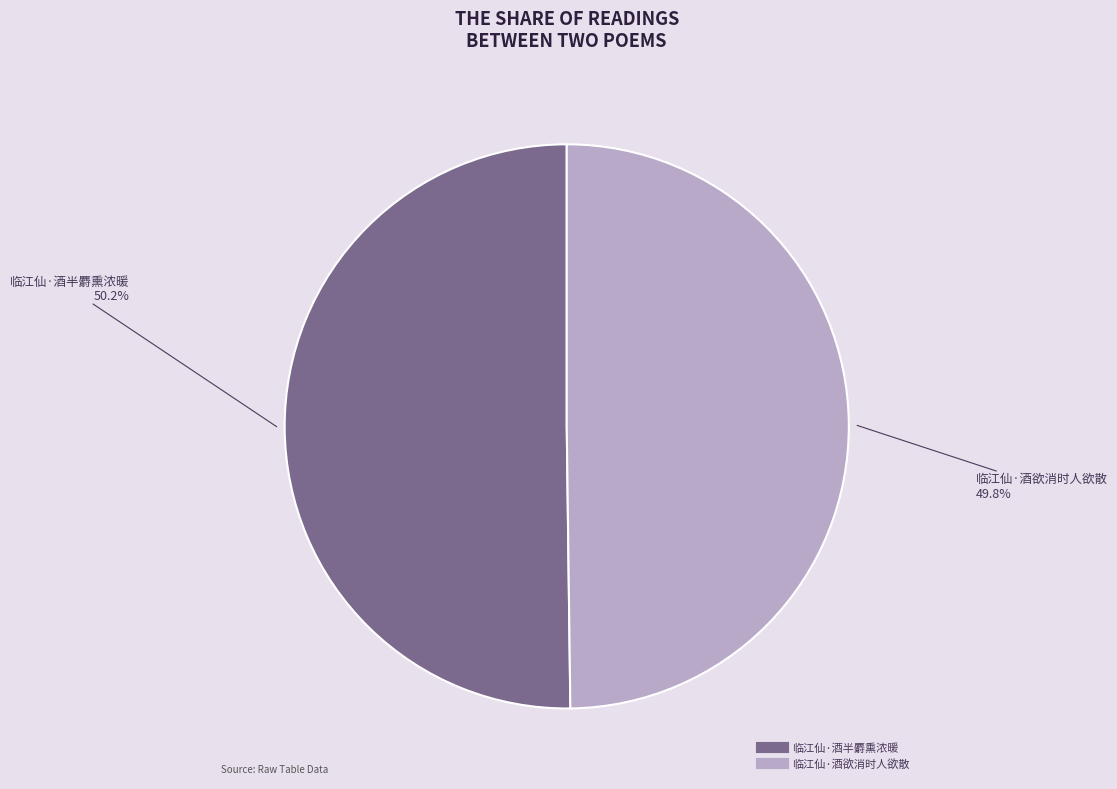

Is there a majority slice in this chart?

Yes